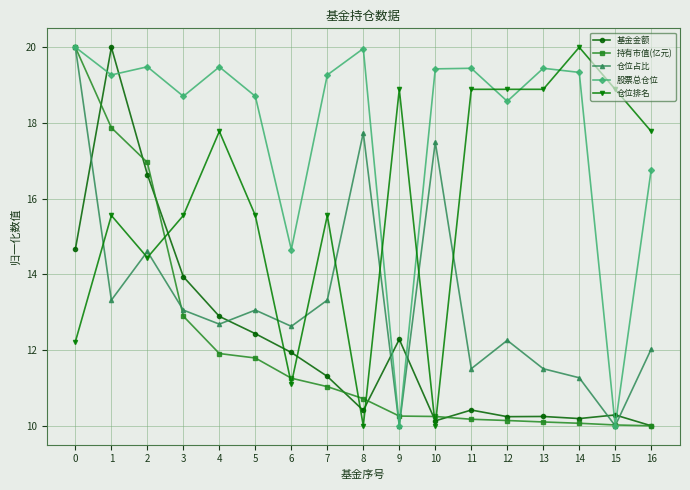

Which series ends up on top after the final intersection of 基金金额 and 仓位占比?

仓位占比